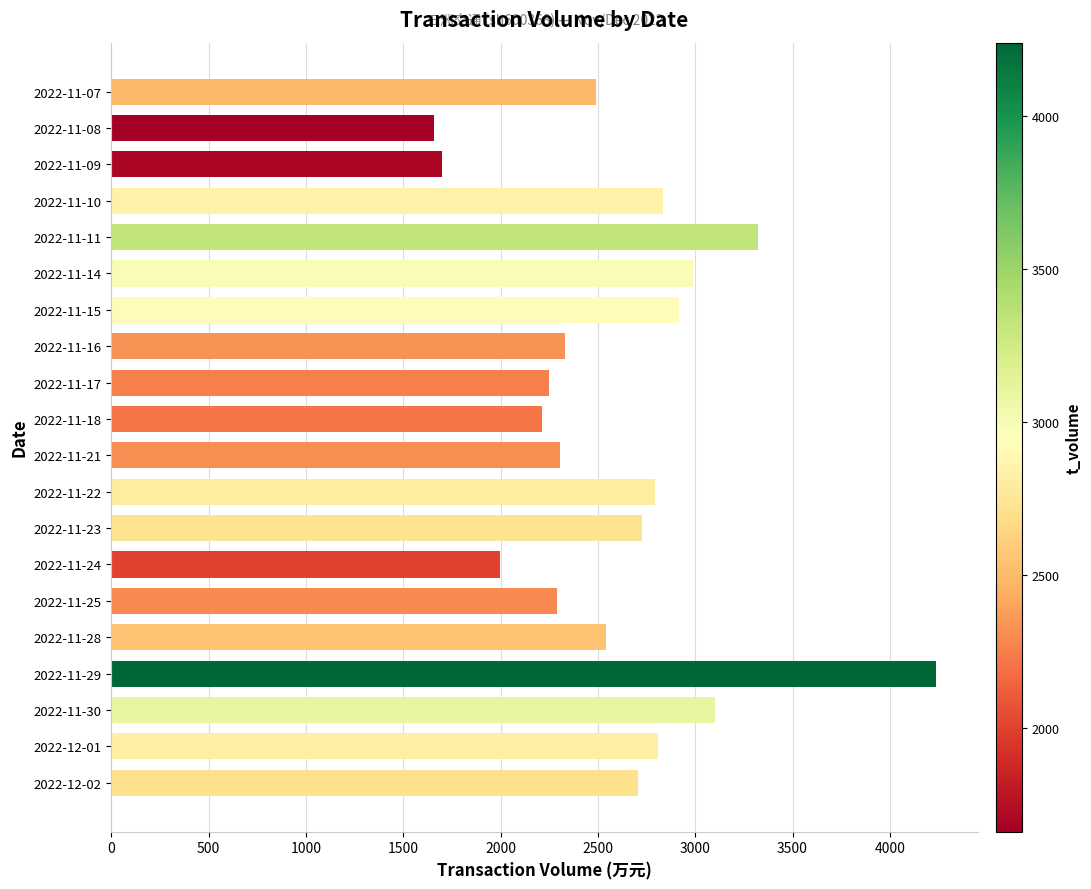

Which has a higher value, 2022-11-16 or 2022-12-01?

2022-12-01